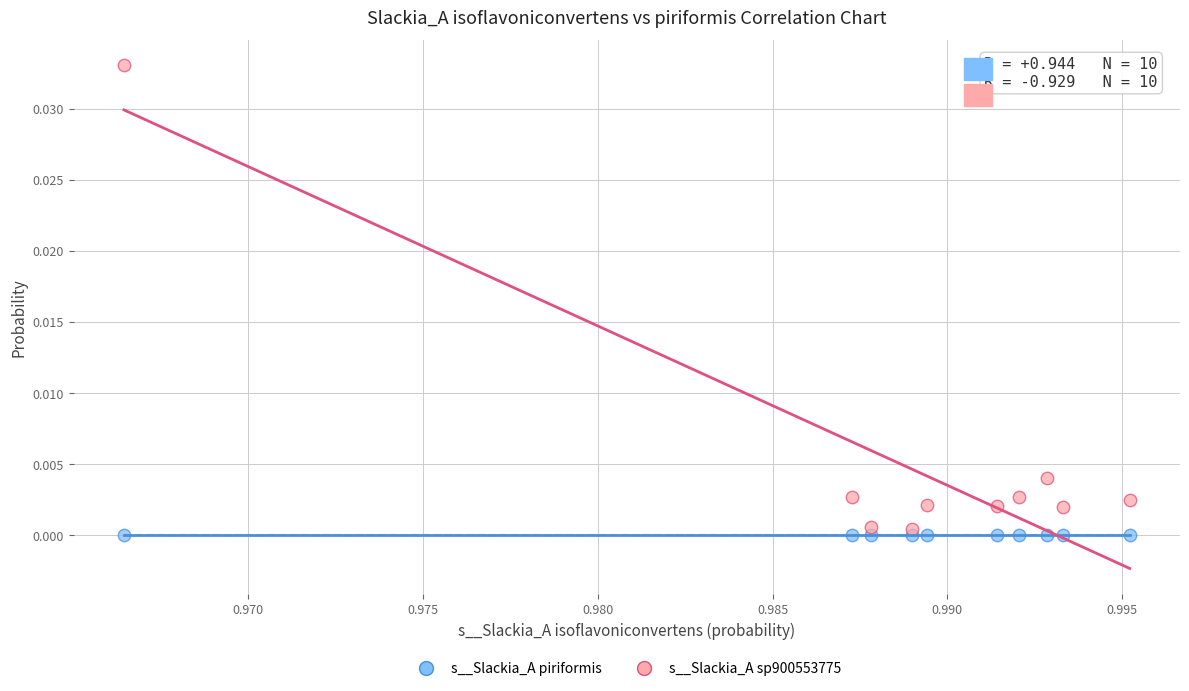

Which series contains the highest Y value?

s__Slackia_A sp900553775